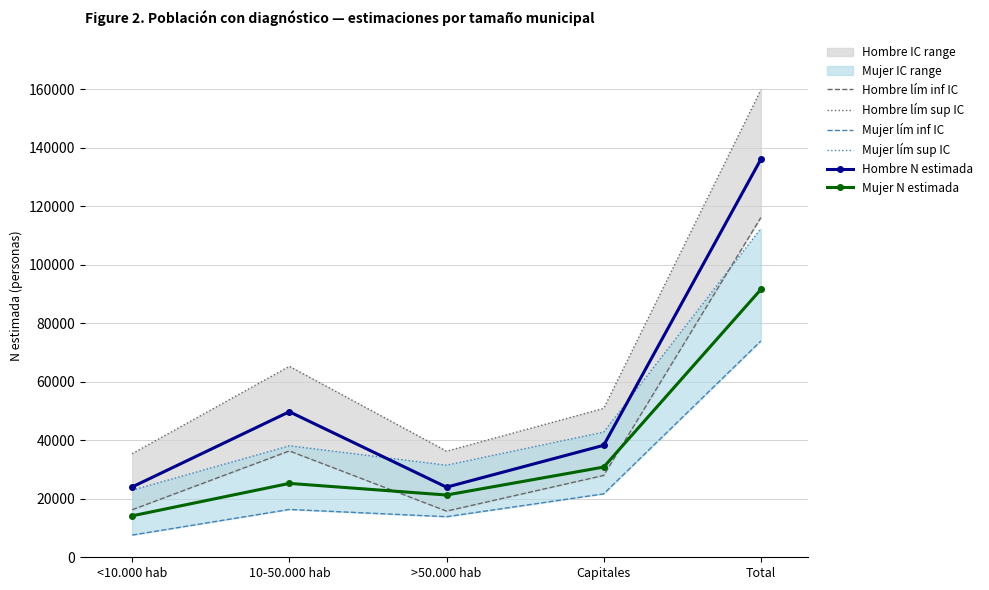

What is the sum of all Hombre N estimada values?

272039